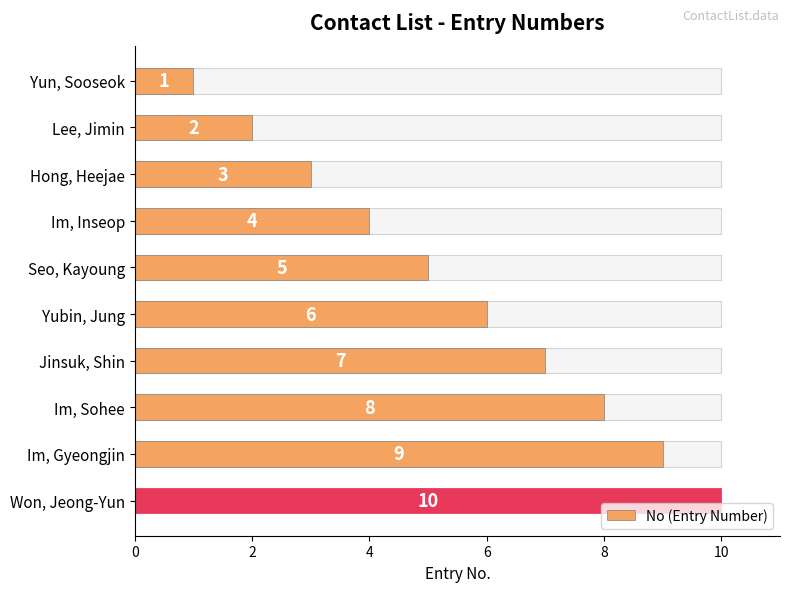

What is the difference between the maximum and minimum values?

9